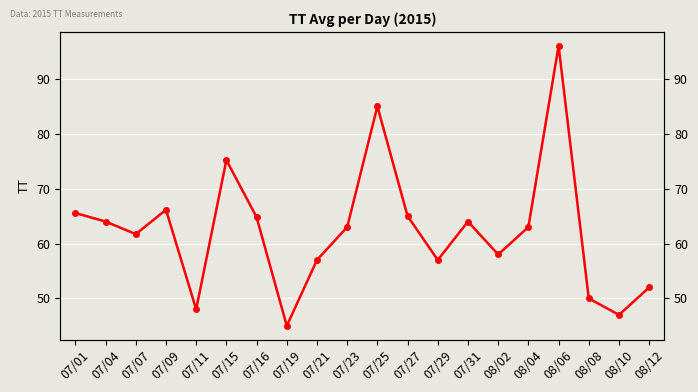

What position from the right is 08/08?

3